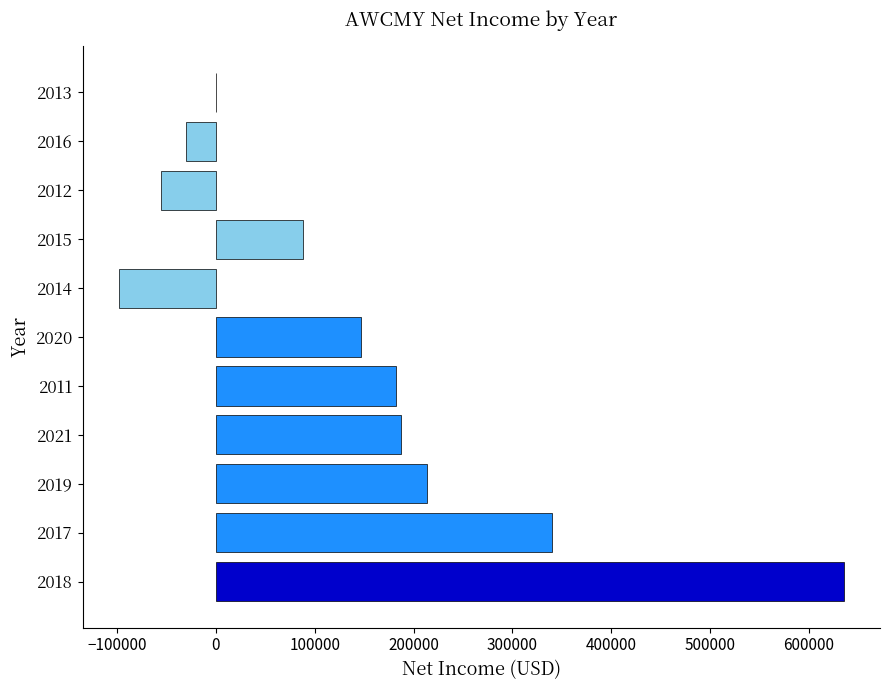

The value at 2021 is 187600. True or false?

True